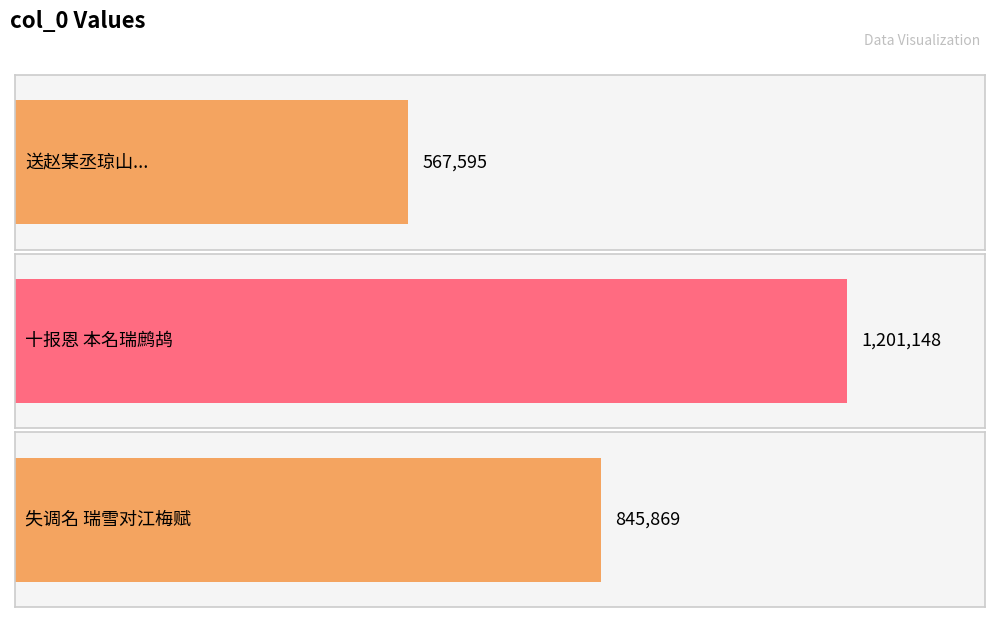

Rank the categories by value from lowest to highest.

送赵某丞琼山偕乃弟赣州兴国典史并往之任海公名瑞者正其治也, 失调名 瑞雪对江梅赋, 十报恩 本名瑞鹧鸪